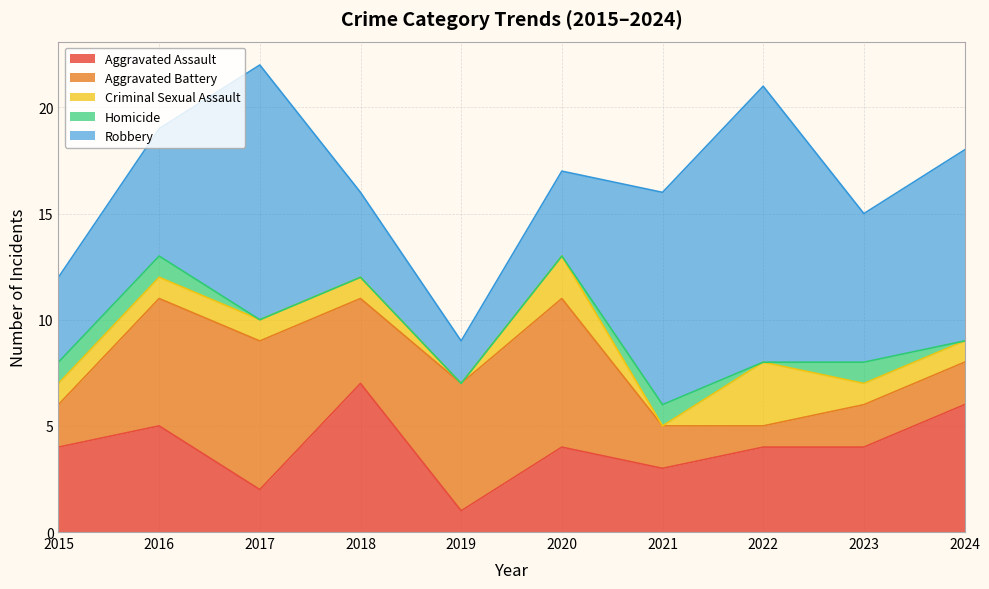

True or false: Homicide has more than 1 points higher than both neighbors.

True